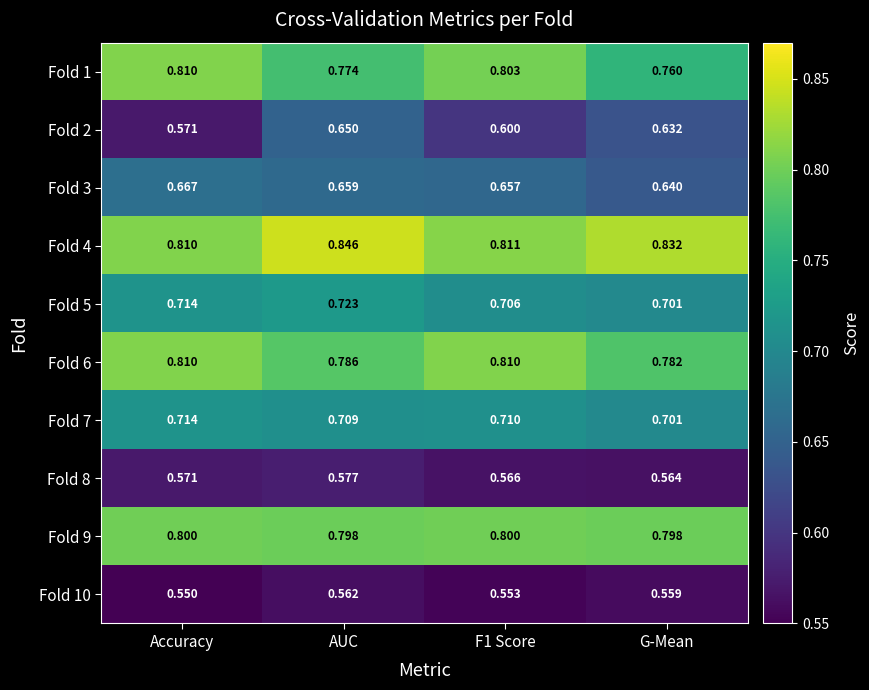

At which category is the sum across all series the highest?

AUC